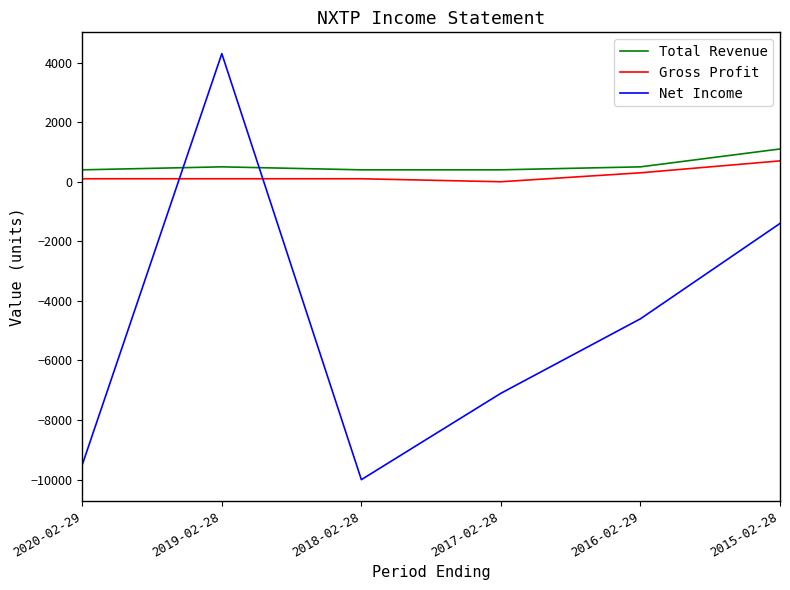

Which series has the largest range (max minus min)?

Net Income